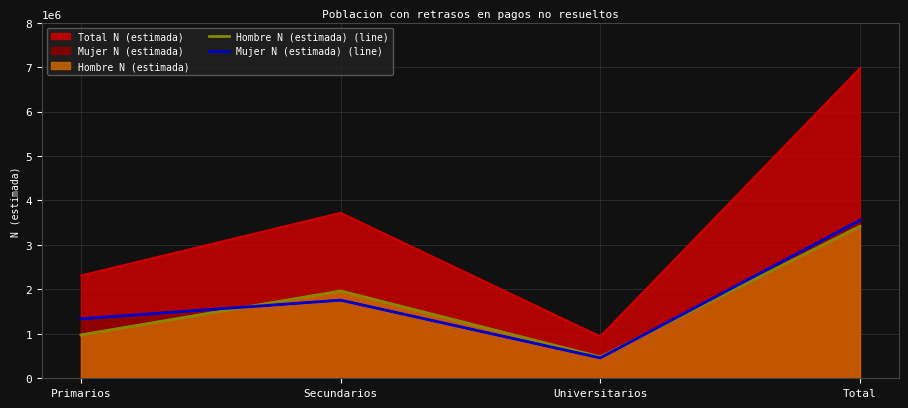

How many lines are shown in the chart?

2